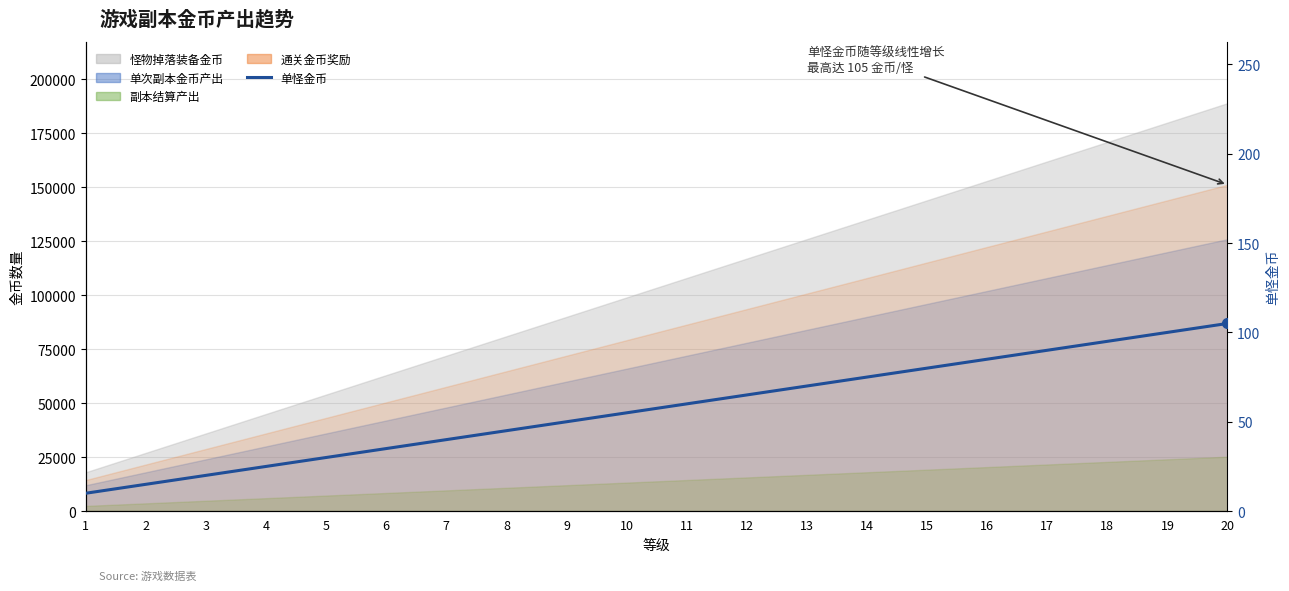

What is the approximate value at 17?

90